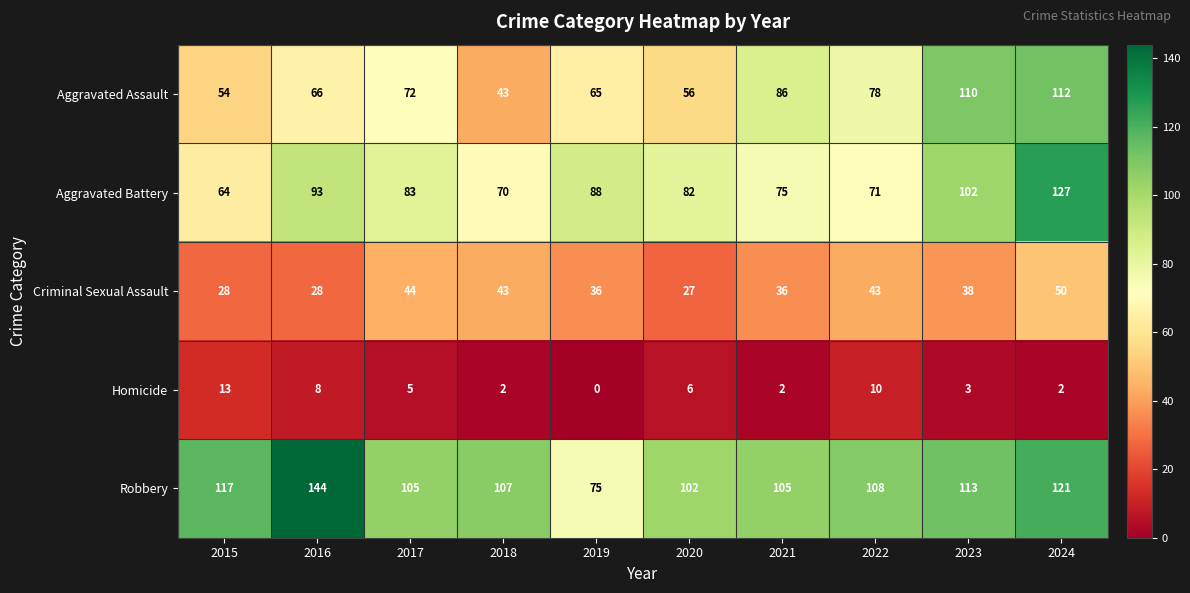

At which category is the sum across all series the highest?

2024